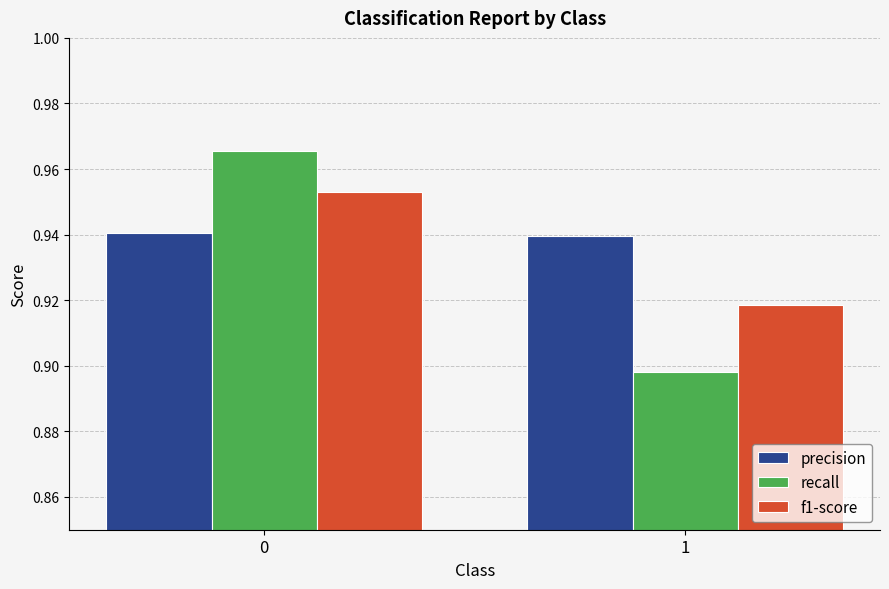

Which category has the lowest value across all series?

1